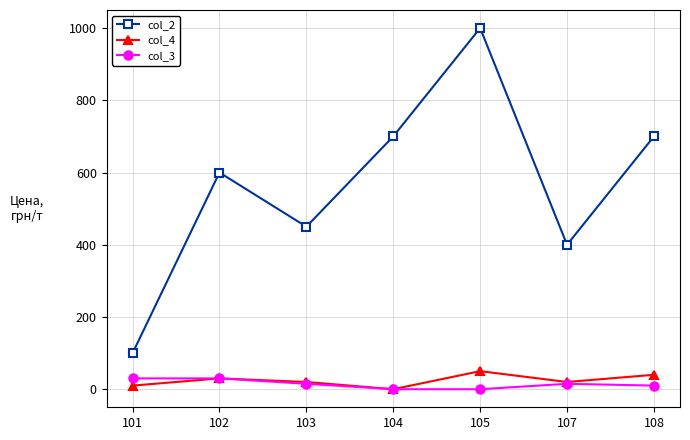

The value of col_4 at 107 is 20. True or false?

True